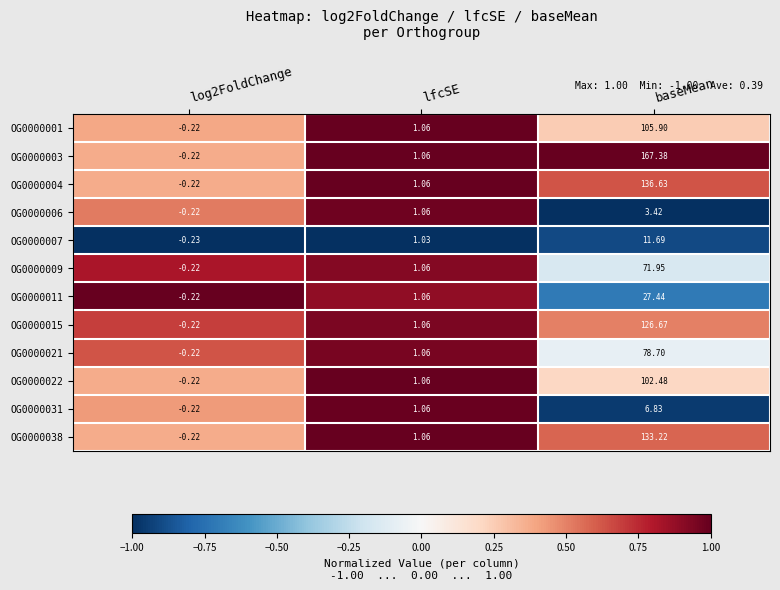

At which category is the sum across all series the highest?

baseMean